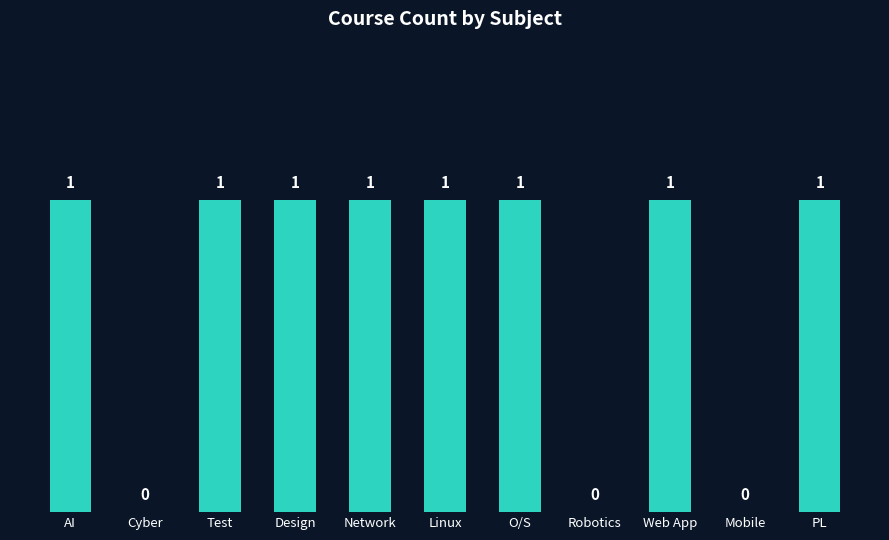

Between AI and Robotics, which is larger?

AI